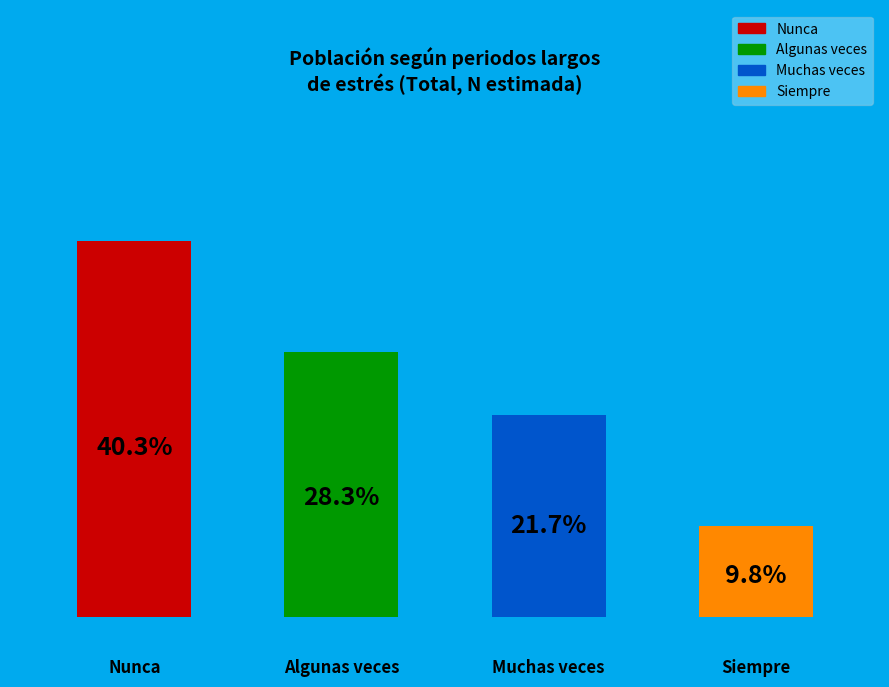

What percentage is the Muchas veces slice, to the nearest percent?

22%